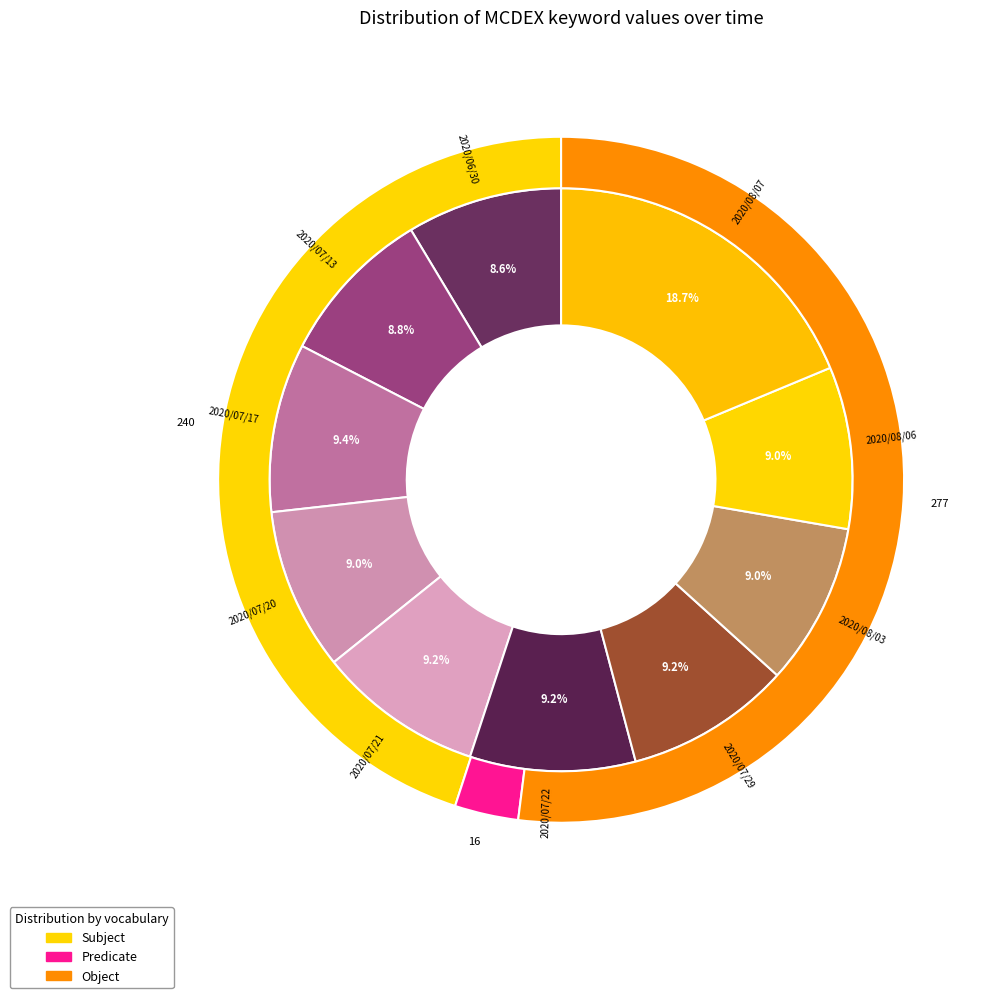

Combined, do 2020/07/13 and 2020/08/03 account for over 50%?

No